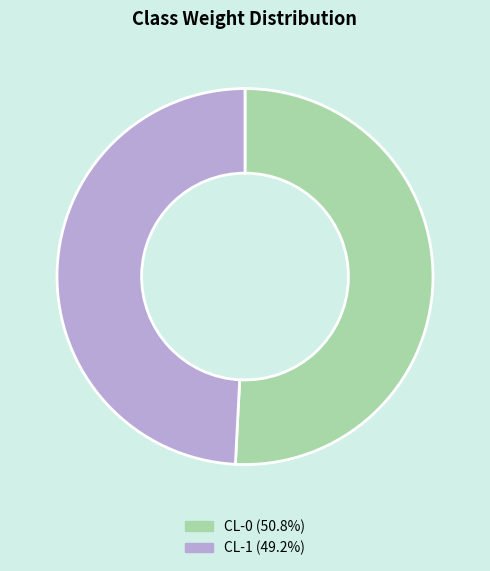

How many segments does this pie chart have?

2